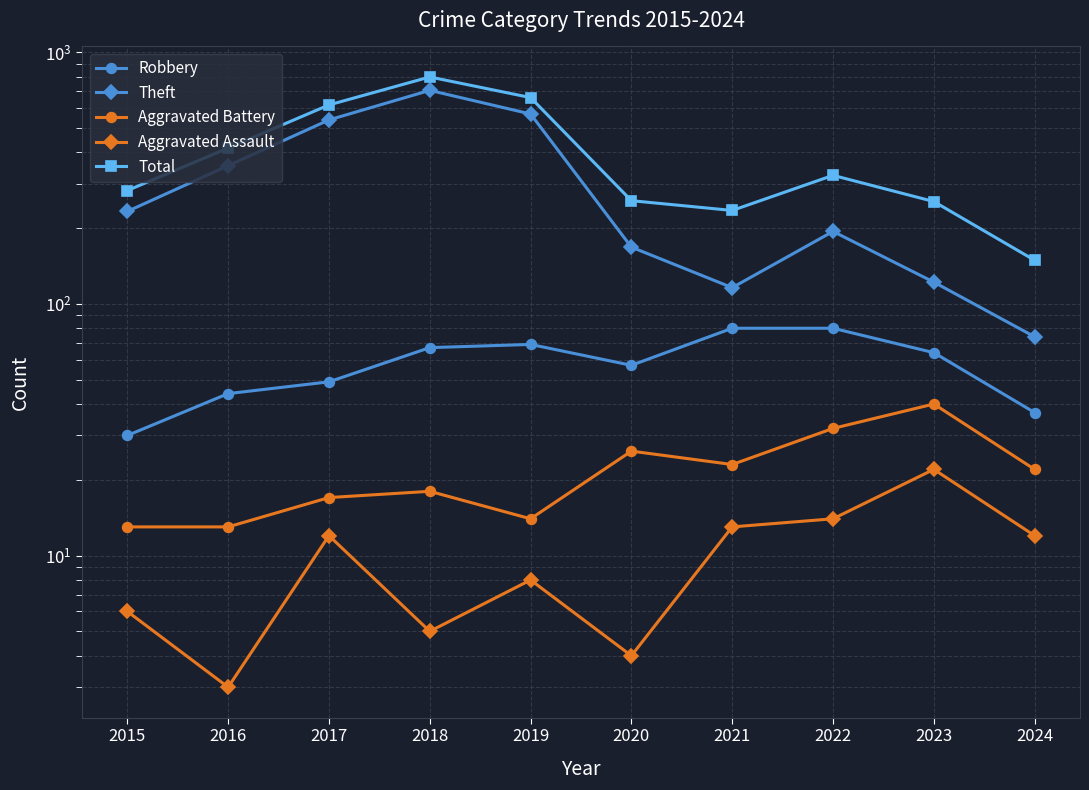

Which series changed the most between 2018 and 2021?

Theft